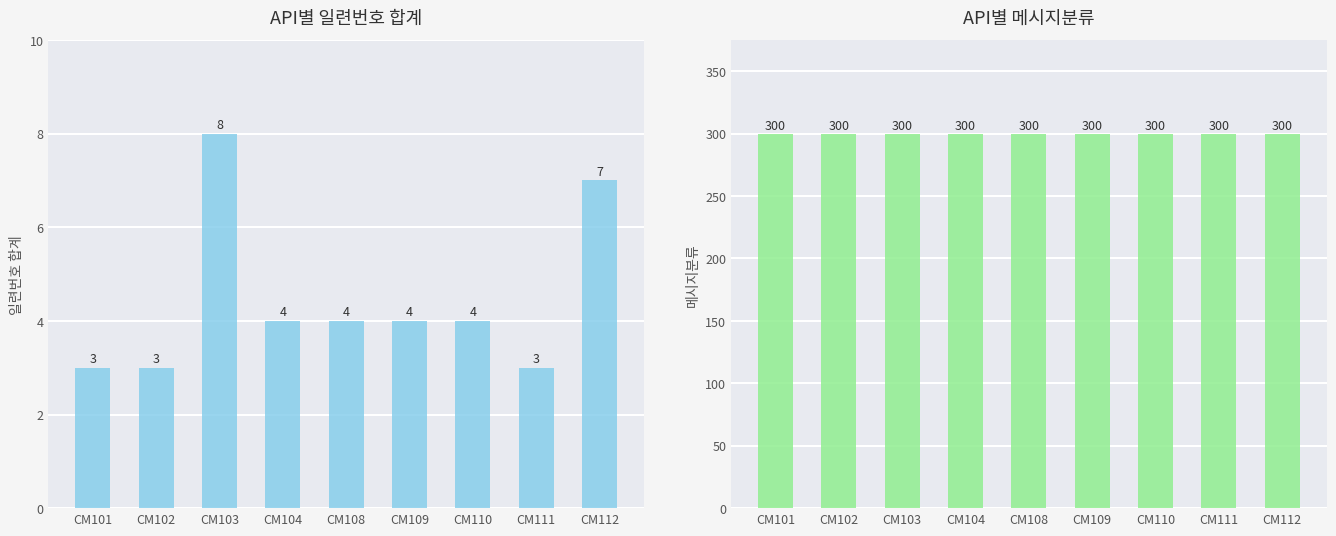

What is the value of the 메시지분류 bar at the 4th from the left?

300